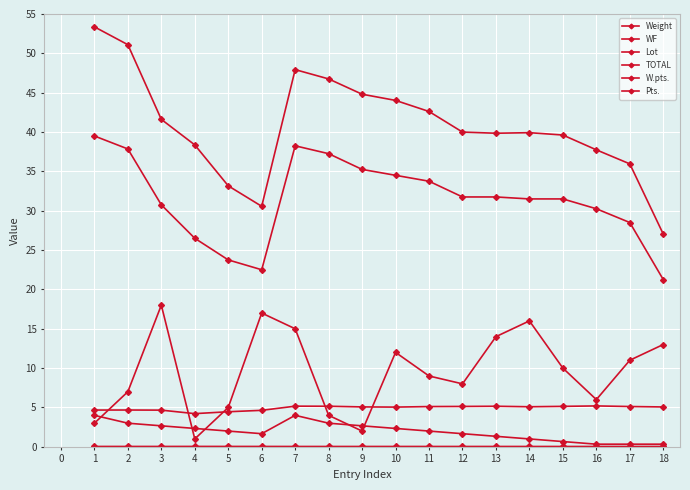

At how many categories does at least one series exceed 31?

16